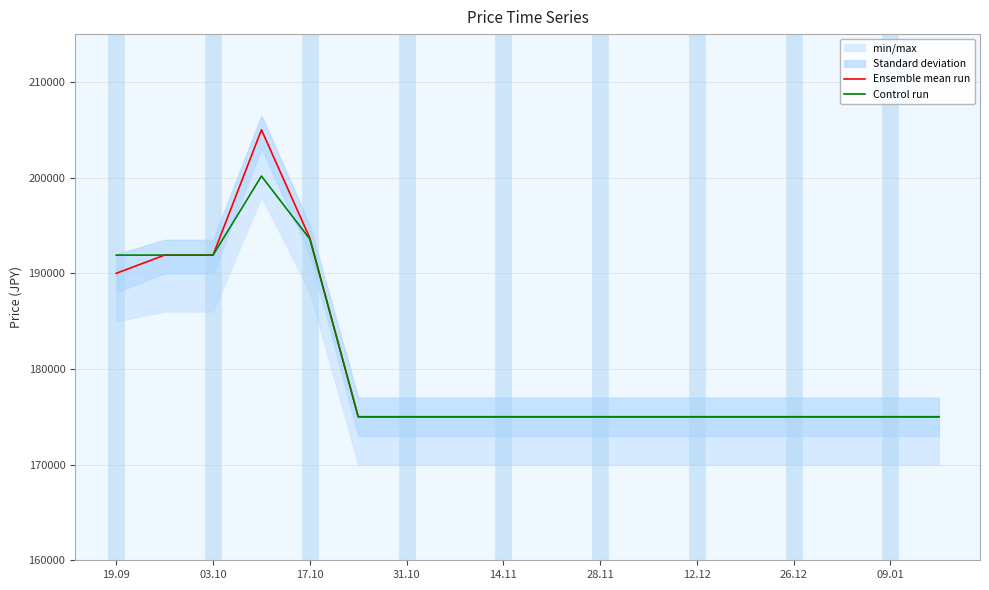

The value of Control run at 14.11 is 63268. True or false?

False